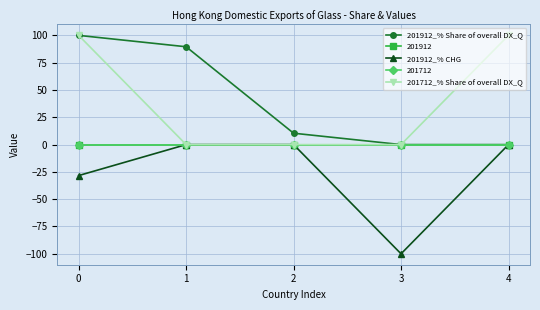

Is this an area chart (filled region under the line)?

No